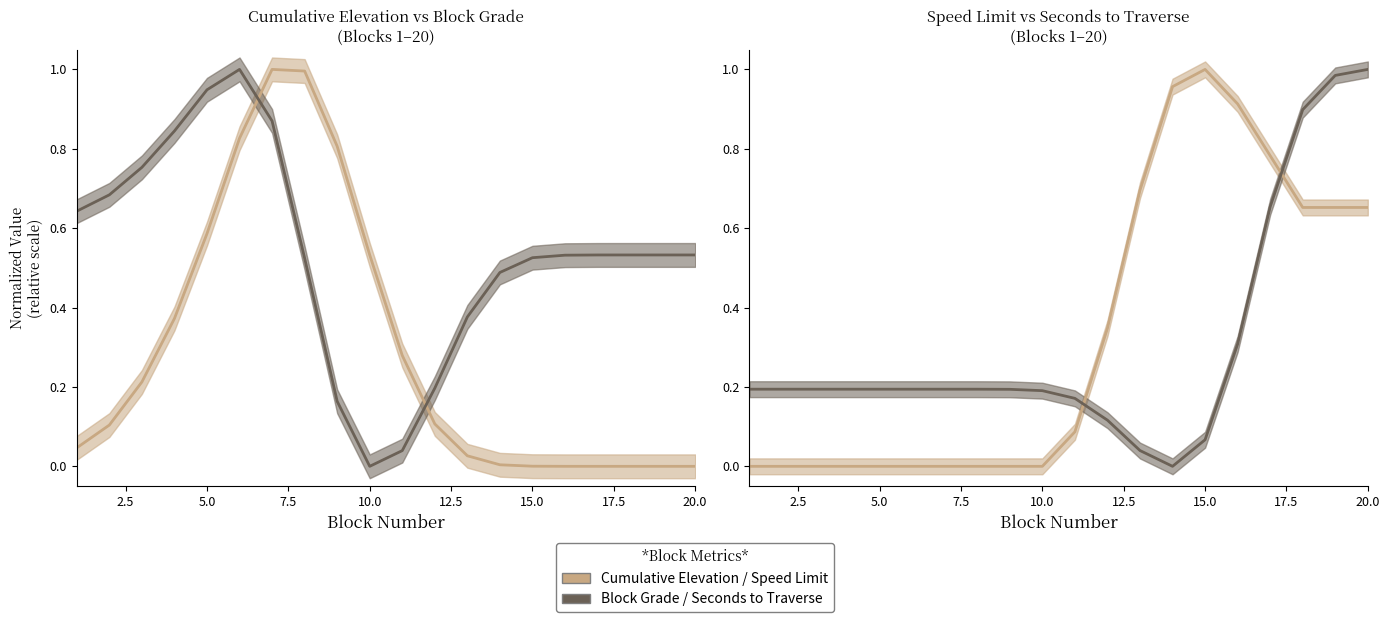

Is it true that Block Grade (%) equals 1.4 at 15.0?

False